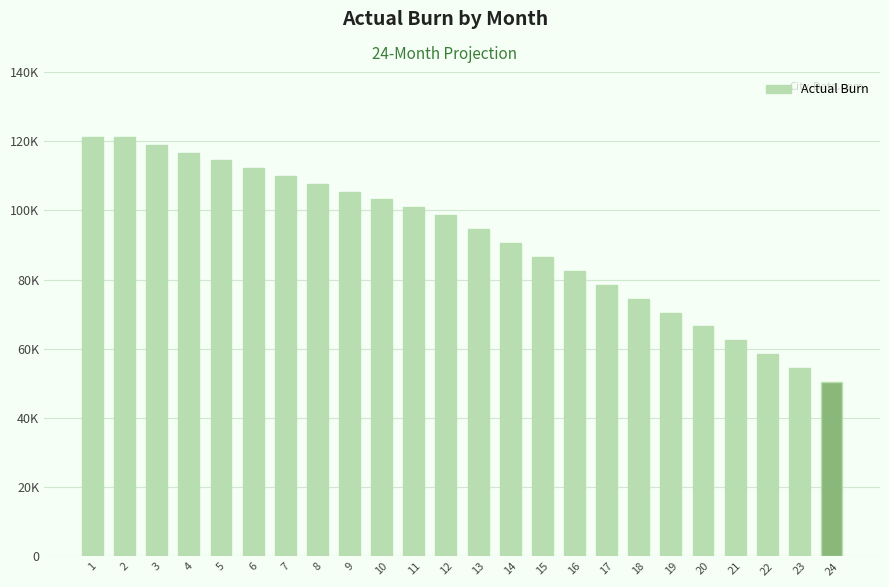

Does the chart contain stacked bars?

No